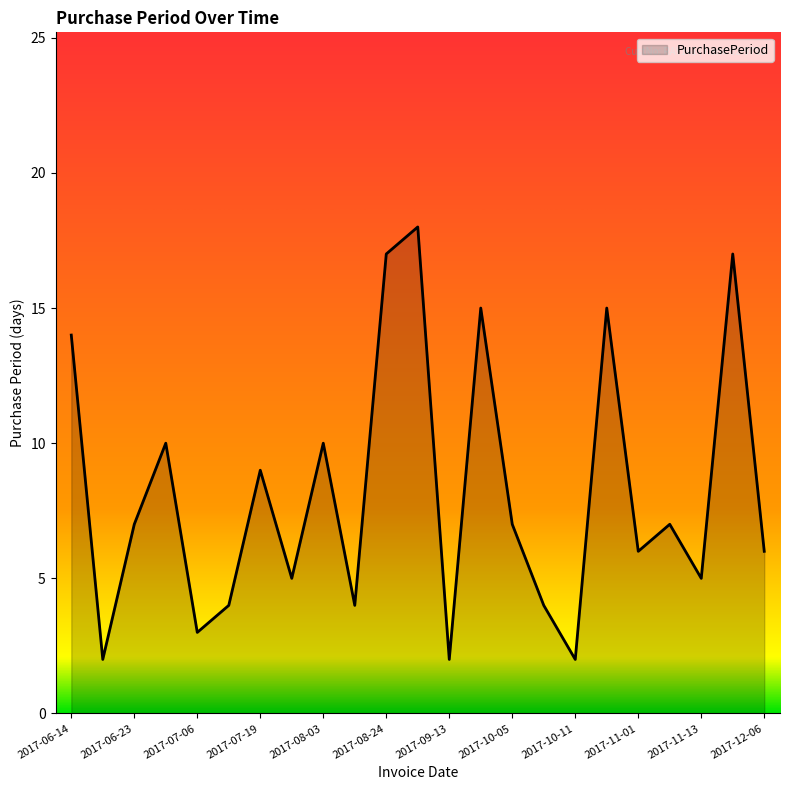

What is the difference between the maximum and minimum values?

16